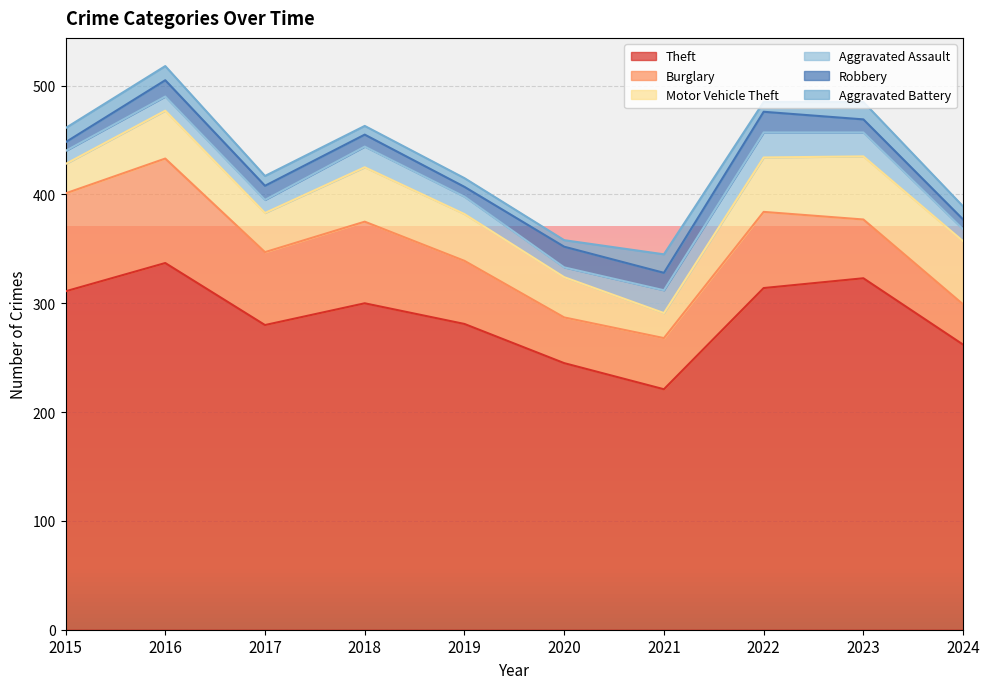

How many categories are shown in the chart?

10